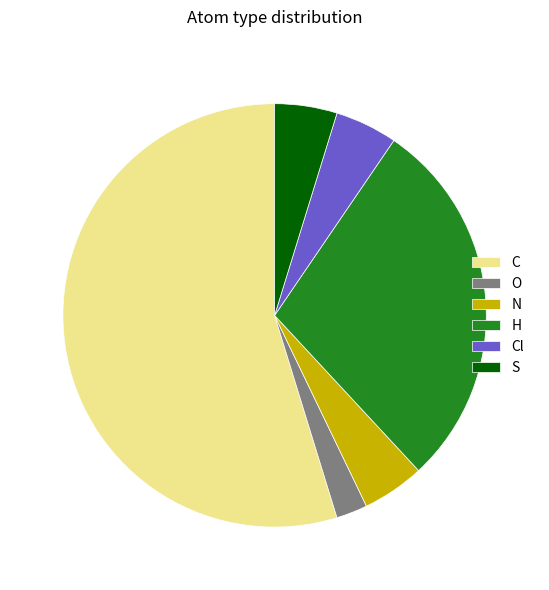

Does any single category account for the majority?

Yes